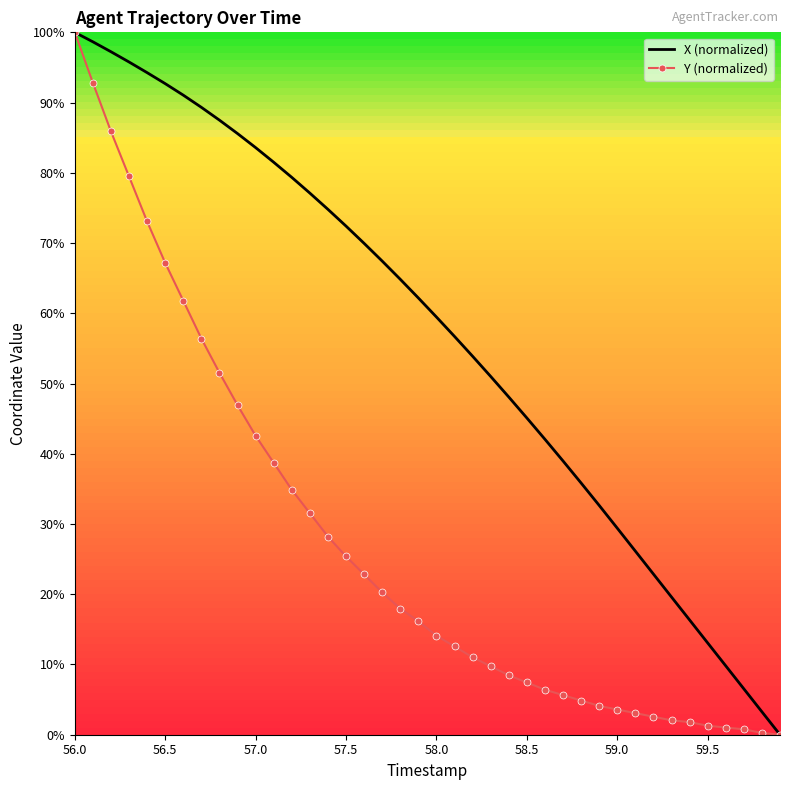

List the series in order of their overall mean, highest first.

X (normalized), Y (normalized)